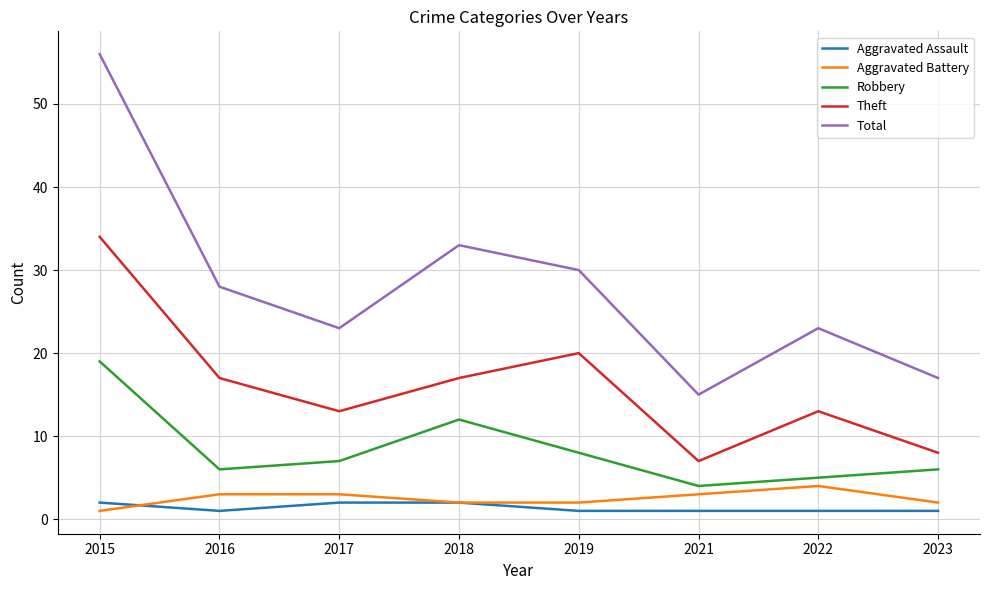

What value does the Aggravated Battery series have at 2017?

3